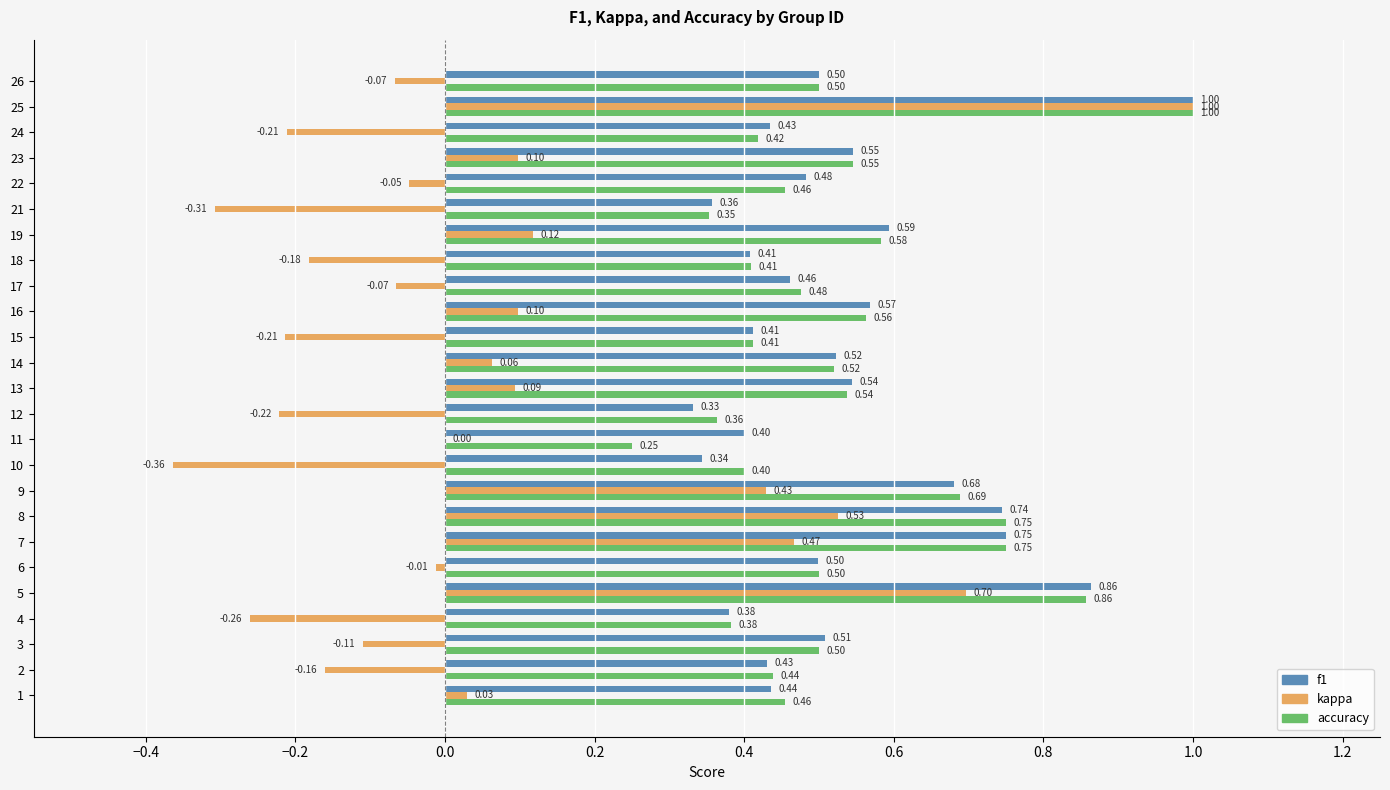

Count the number of categories in the chart.

25